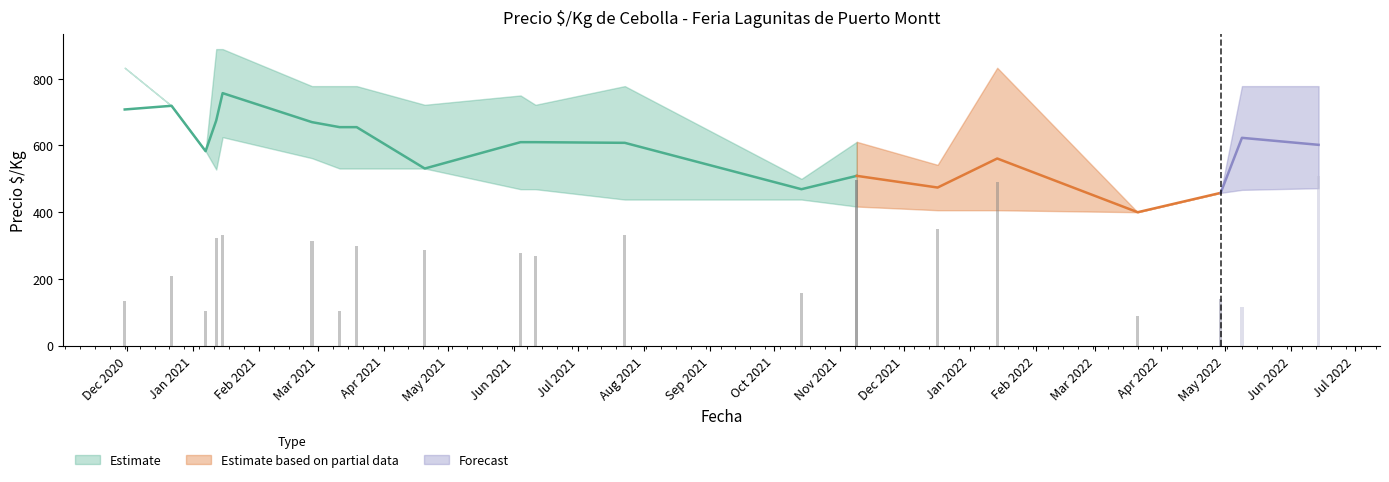

How many values in the Precio minimo series exceed 472?

9